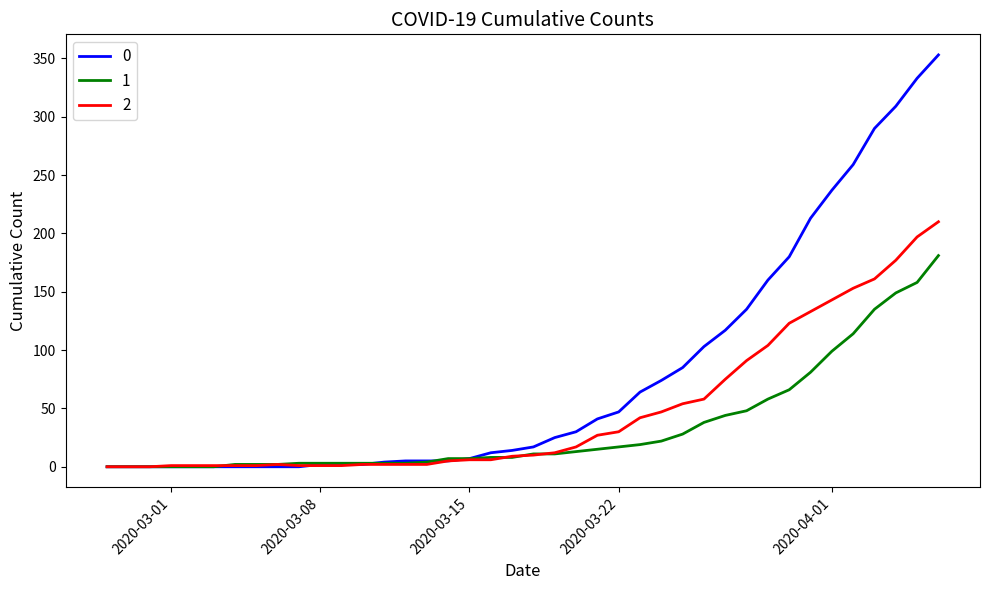

List the series in order of their overall mean, highest first.

0, 2, 1